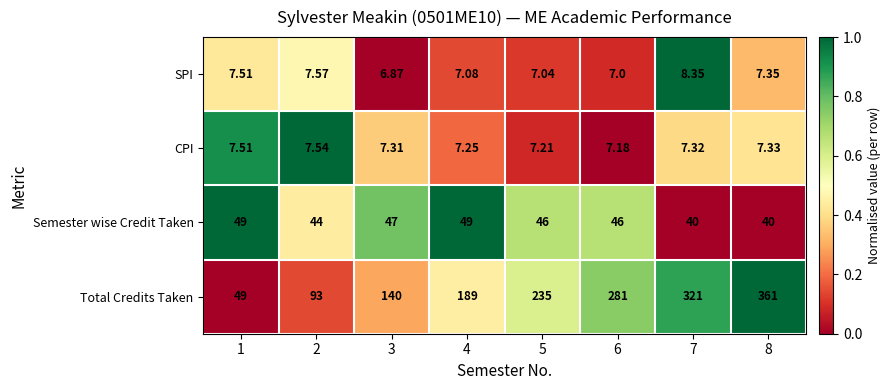

Which label corresponds to the smallest value in the chart?

3